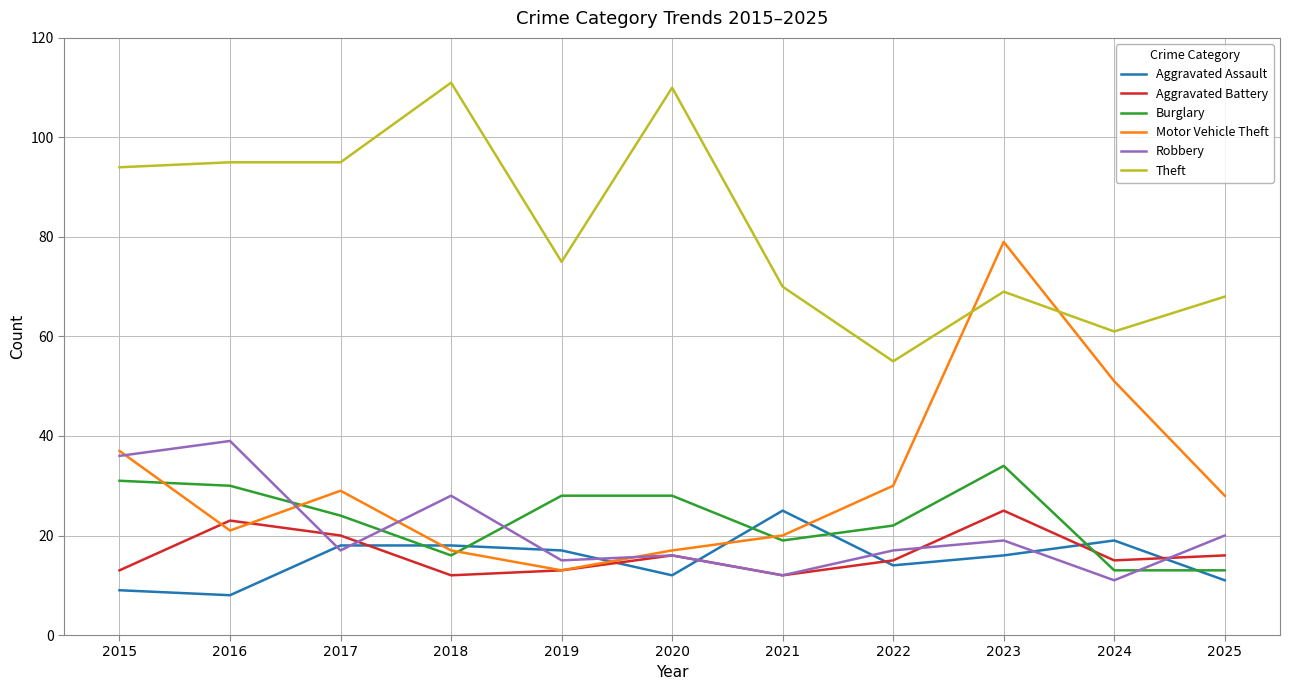

What is the spread (max minus min) of values at 2021?

58